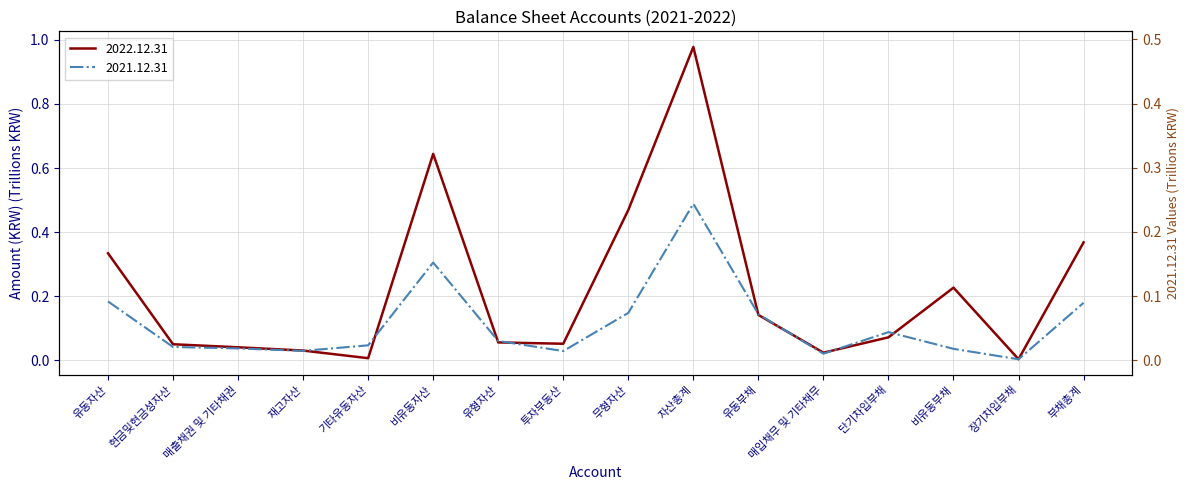

How many interior local peaks does the 2022.12.31 series have?

3